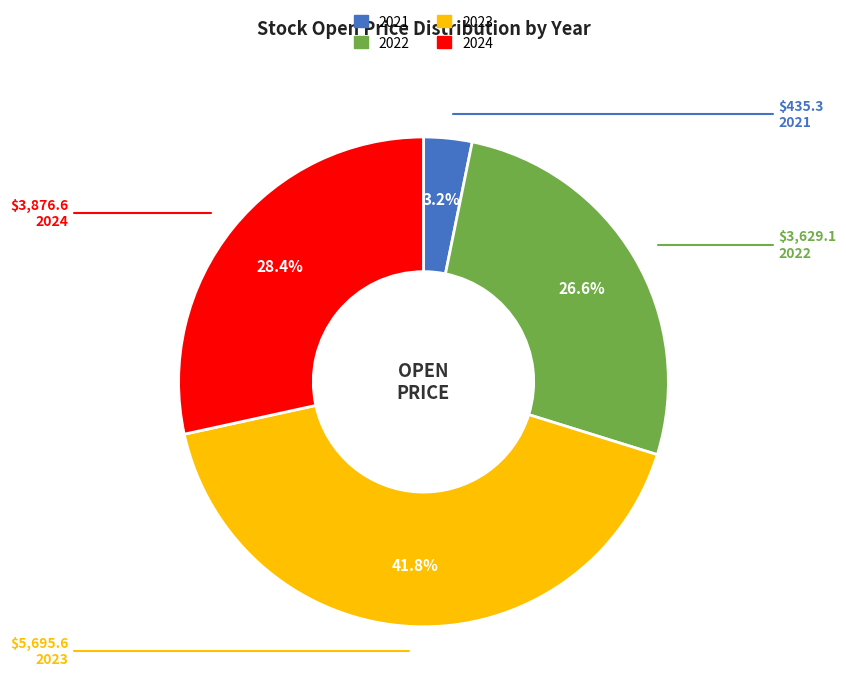

Is the sum of 2021 and 2023 greater than half?

No